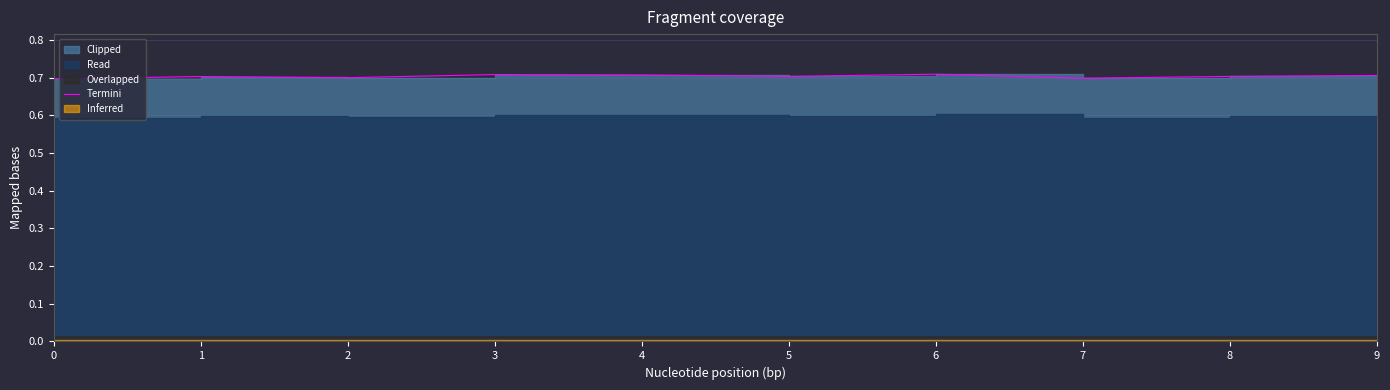

True or false: the data shows 0.2 at 8.

False